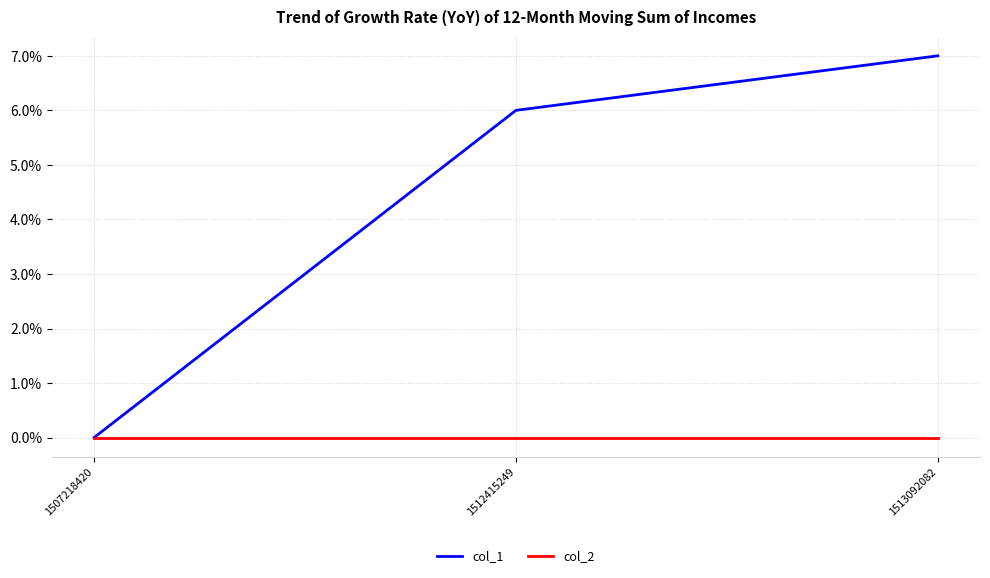

At which label does col_1 reach its minimum?

1507218420